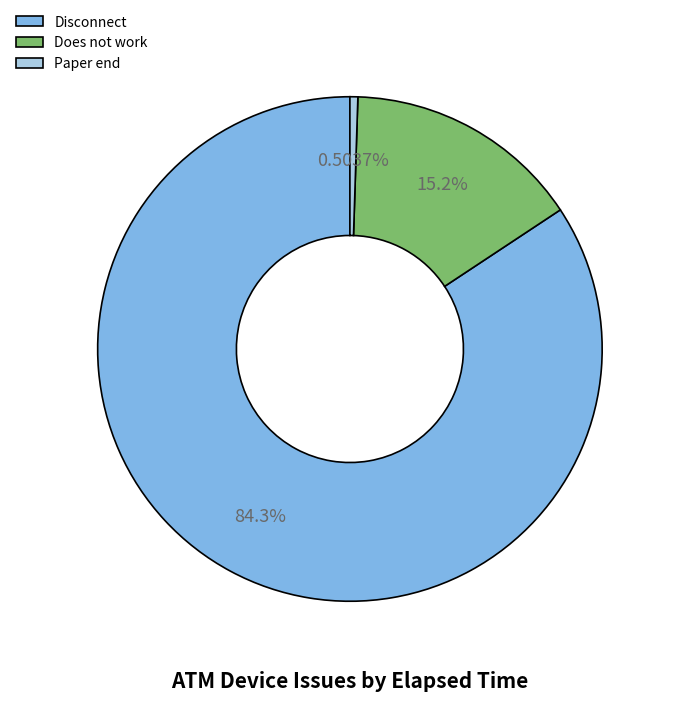

Rank the categories by value from highest to lowest.

Disconnect, Does not work, Paper end